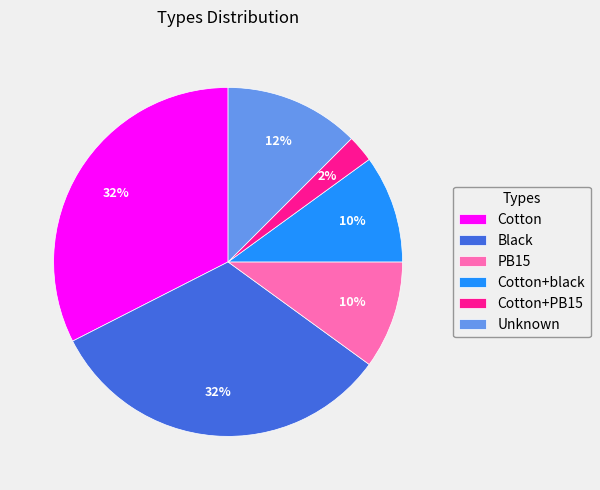

What is the smallest slice in the pie chart?

Cotton+PB15